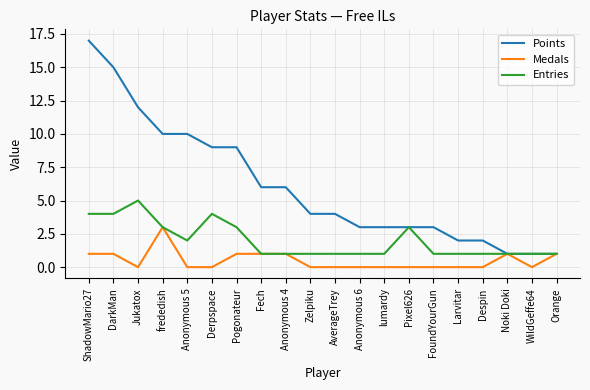

Reading left to right, transcribe all the data shown in this chart.

Points: 17	15	12	10	10	9	9	6	6	4	4	3	3	3	3	2	2	1	1	1
Medals: 1	1	0	3	0	0	1	1	1	0	0	0	0	0	0	0	0	1	0	1
Entries: 4	4	5	3	2	4	3	1	1	1	1	1	1	3	1	1	1	1	1	1